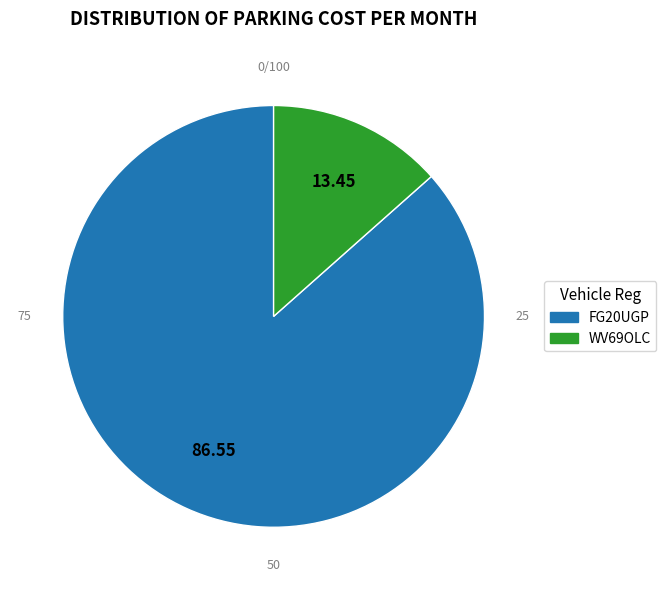

Rank the categories by value from highest to lowest.

FG20UGP, WV69OLC